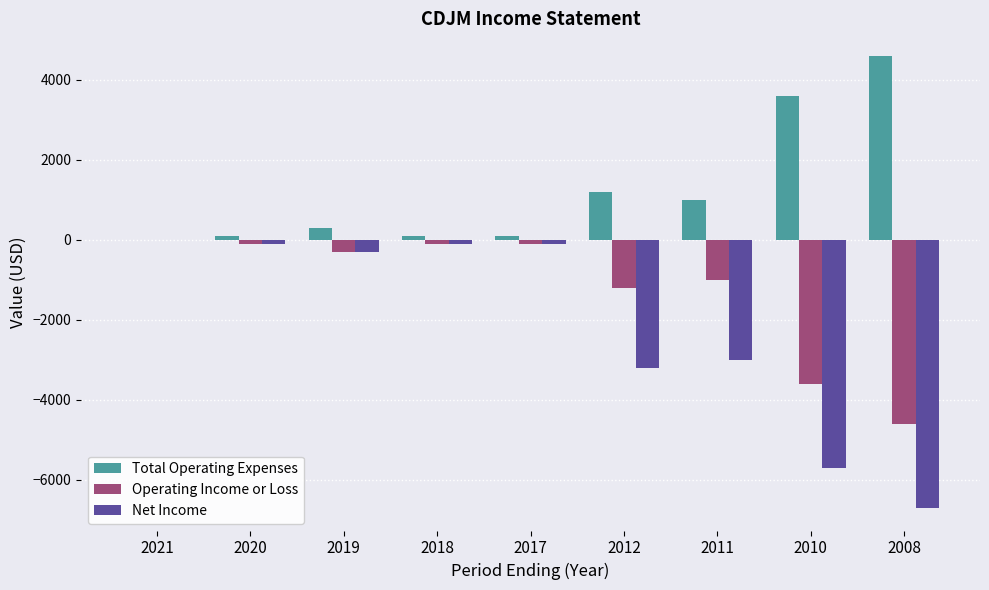

Which label corresponds to the largest value in the chart?

2008